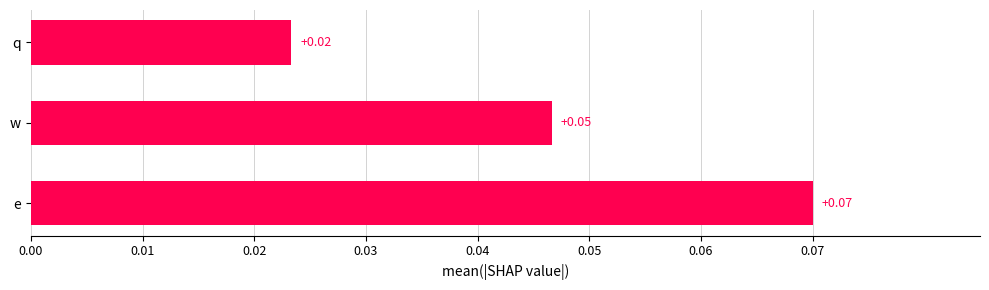

List the labels in order of value, largest first.

e, w, q